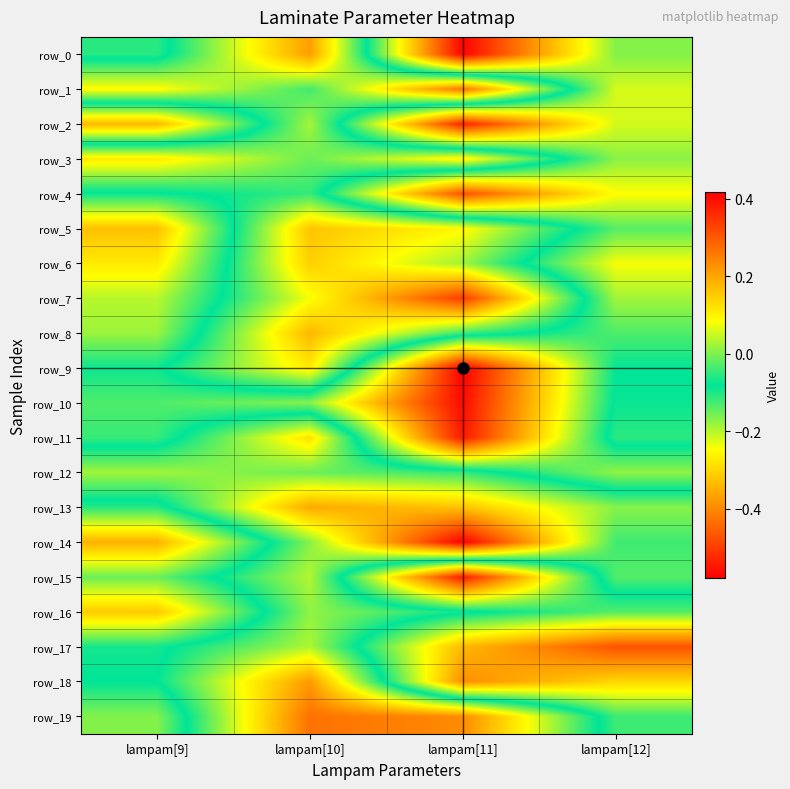

How many values in the row_11 series exceed 0?

1